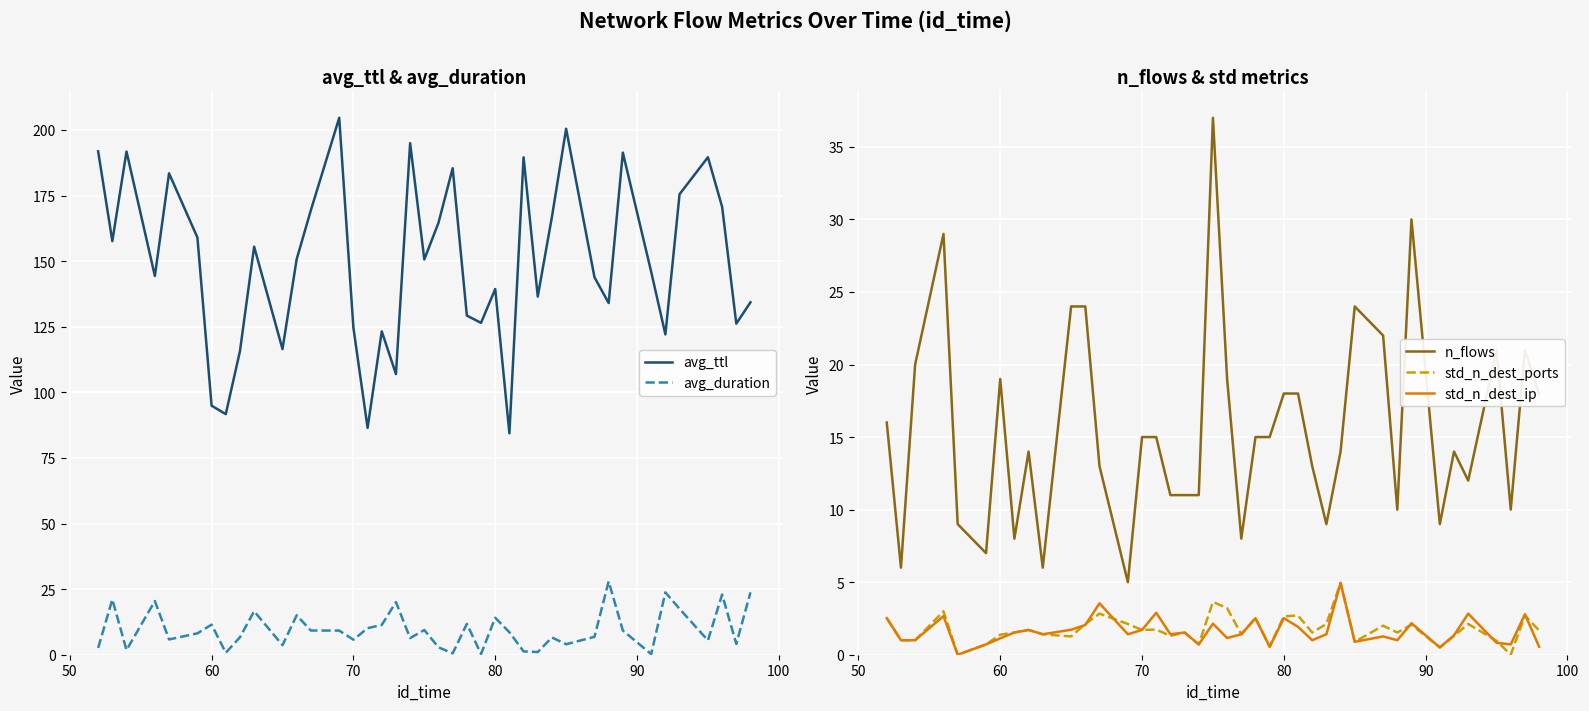

What are all the series names shown in the legend?

avg_ttl, avg_duration, n_flows, std_n_dest_ports, std_n_dest_ip